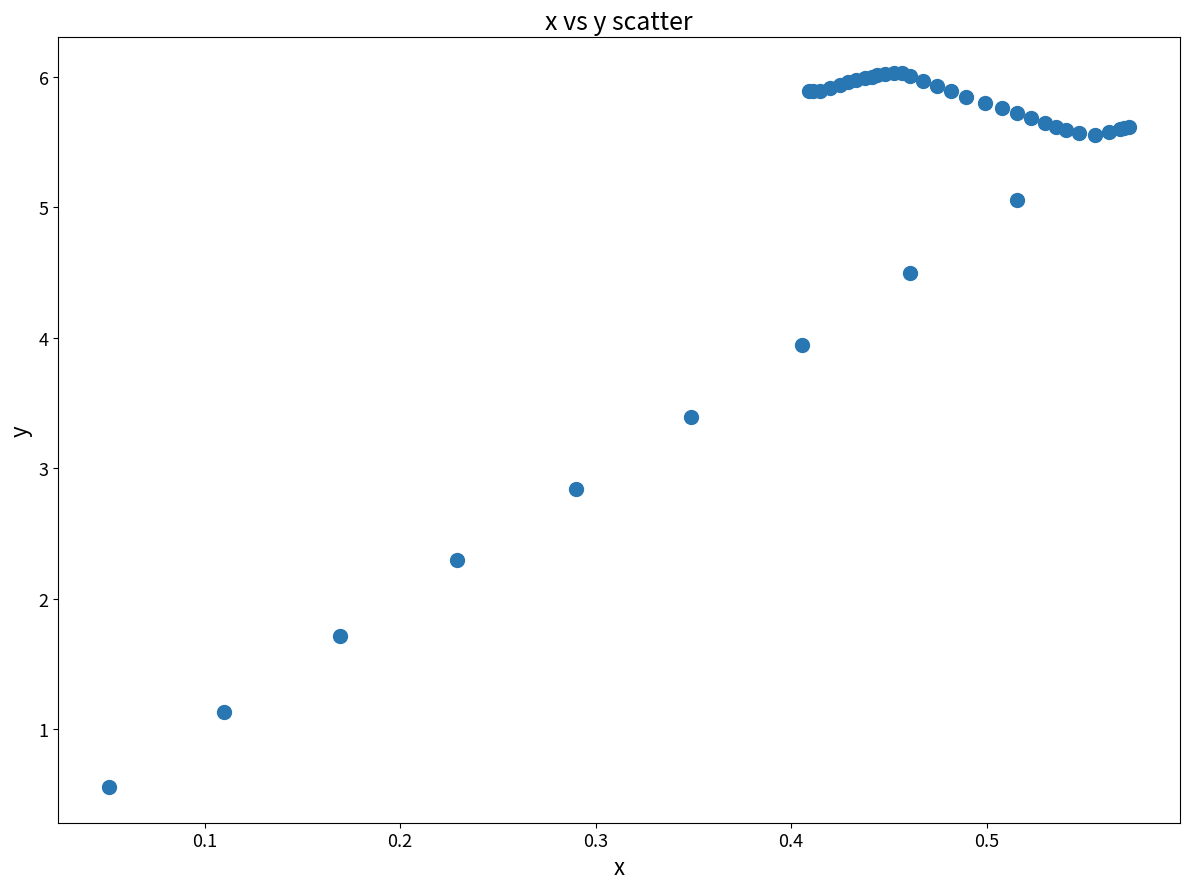

What Y value in the scatter plot is closest to 3?

2.8